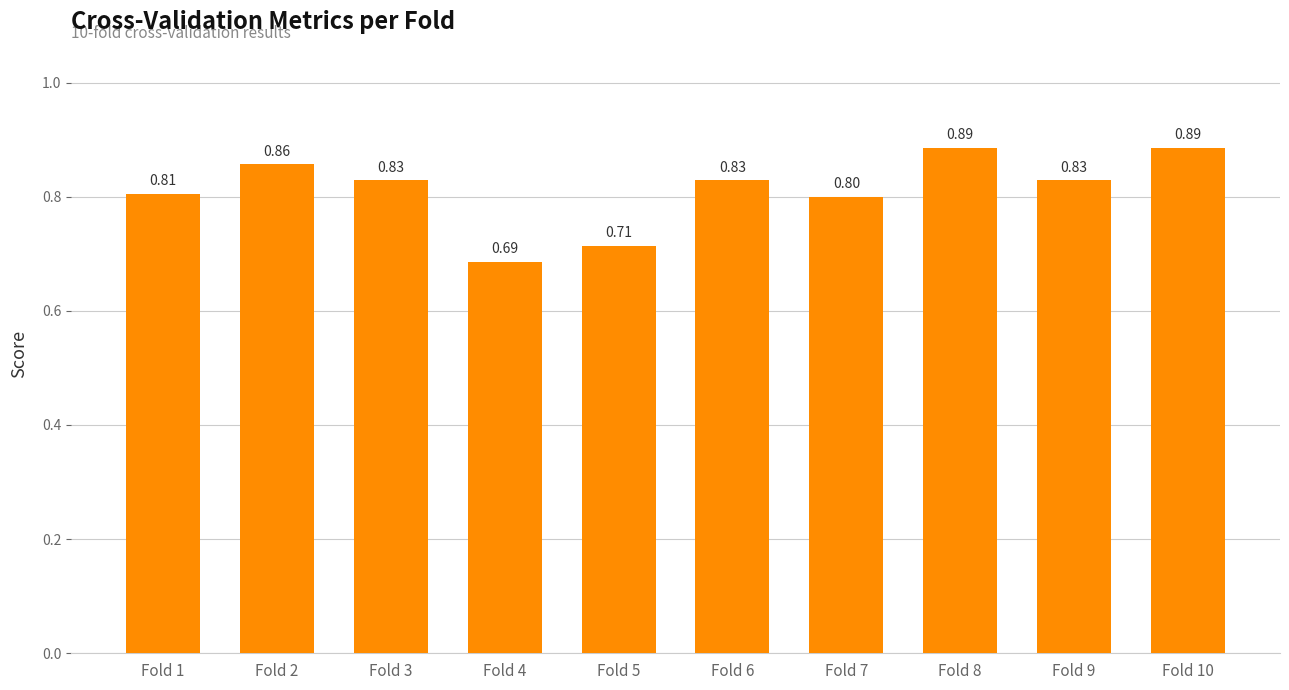

What is the value of the 6th bar from the left?

0.8